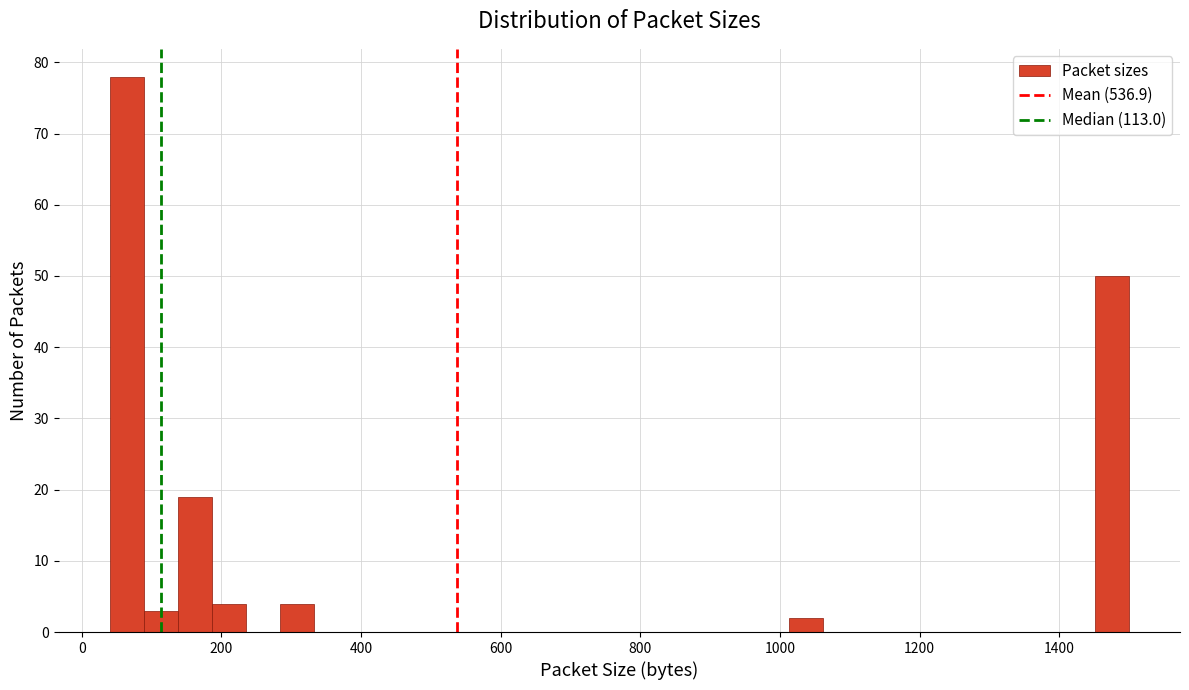

Around what value on the x-axis is the tallest bar? Give the approximate position of its centre, as read against the axis.

60